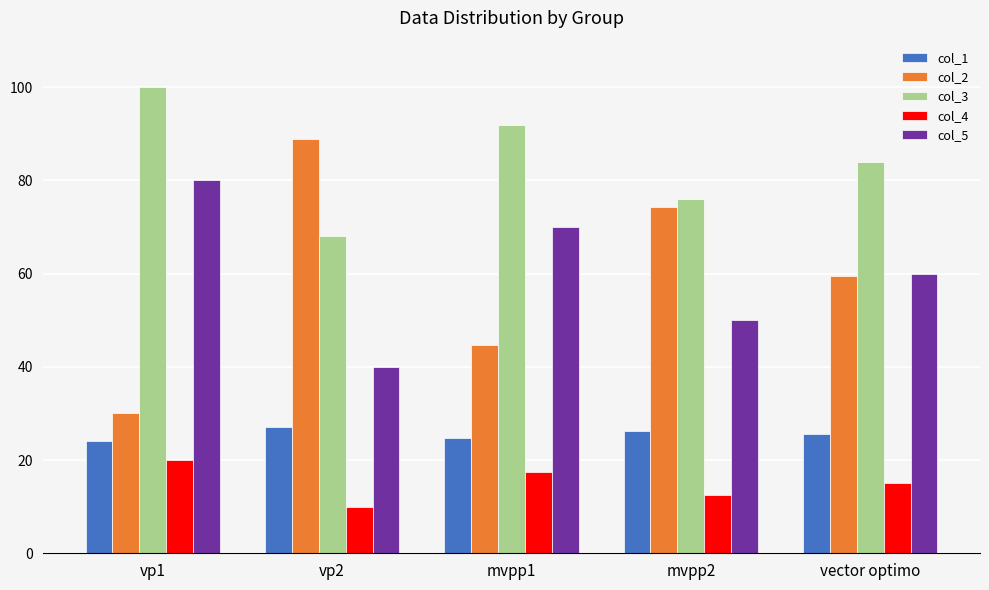

At which label is col_5 closest to 60?

vector optimo